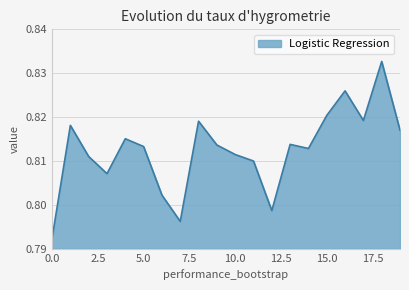

Where is the first local minimum?

3